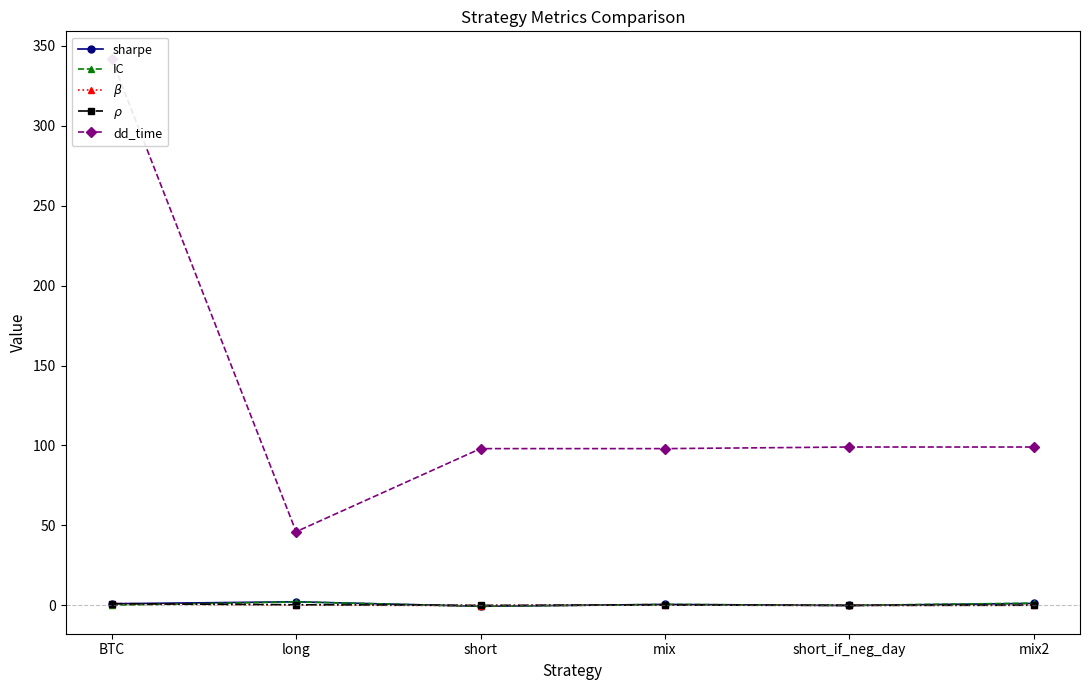

How many intersections are there between sharpe and $\beta$?

5